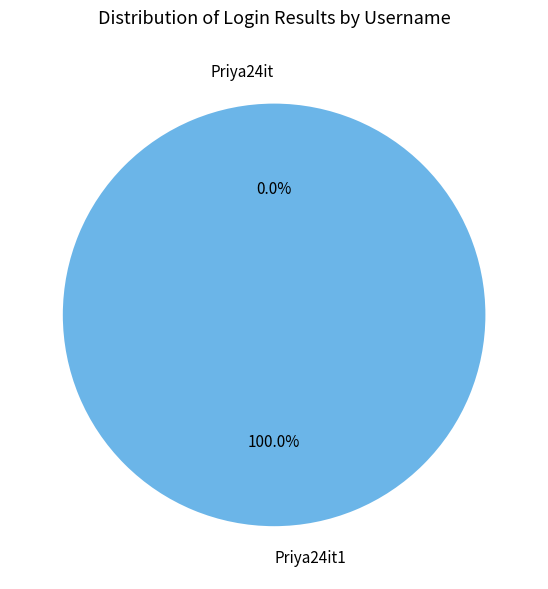

Rank the categories by value from highest to lowest.

Priya24it1, Priya24it